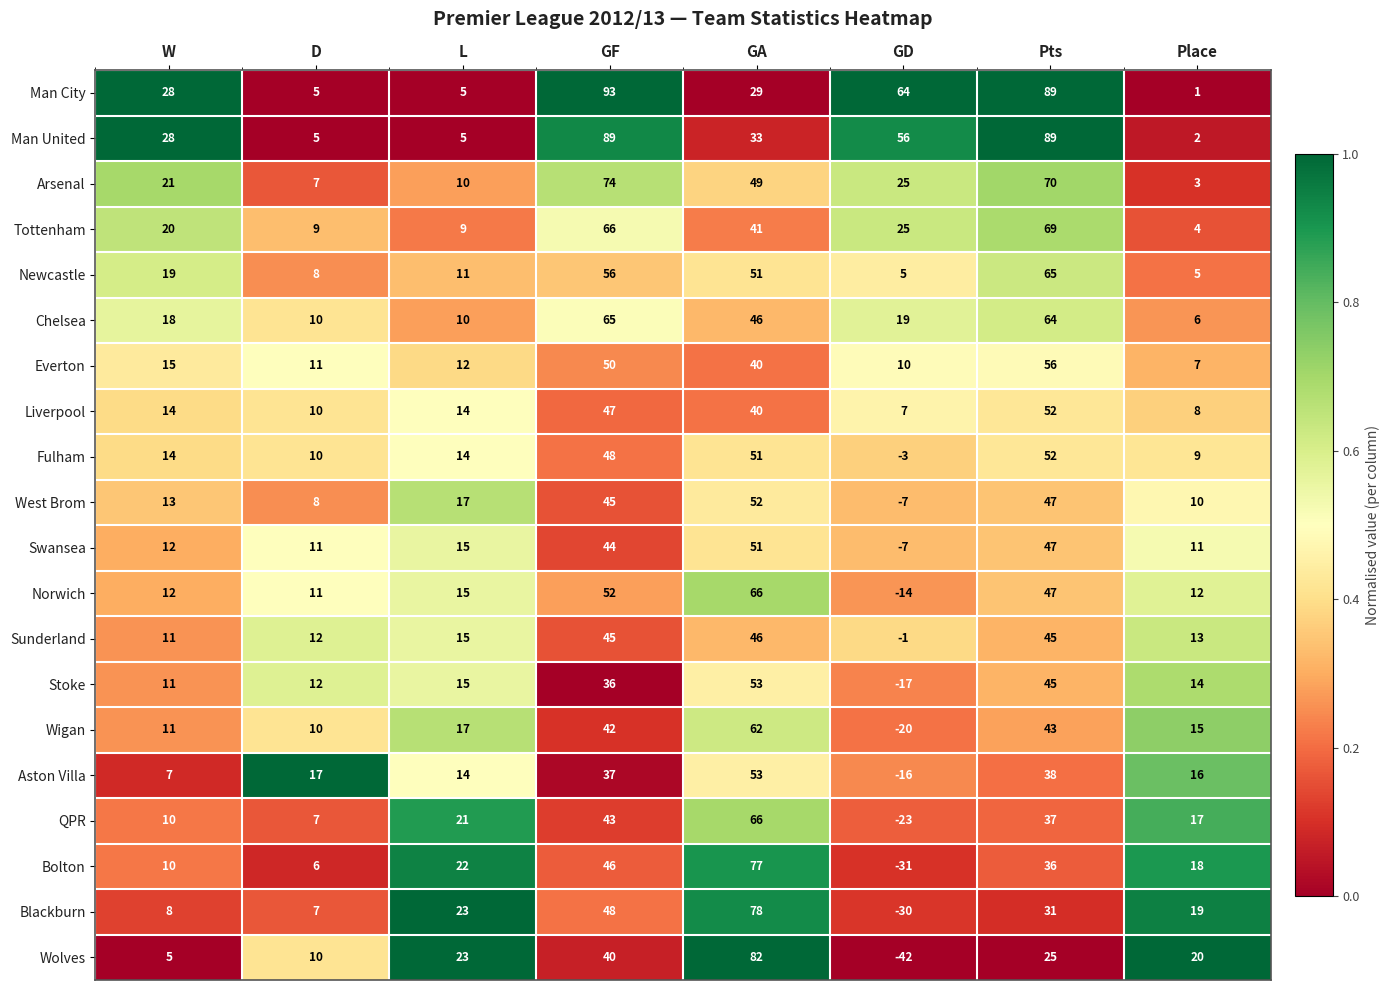

Which series has the largest total across all categories?

Man City